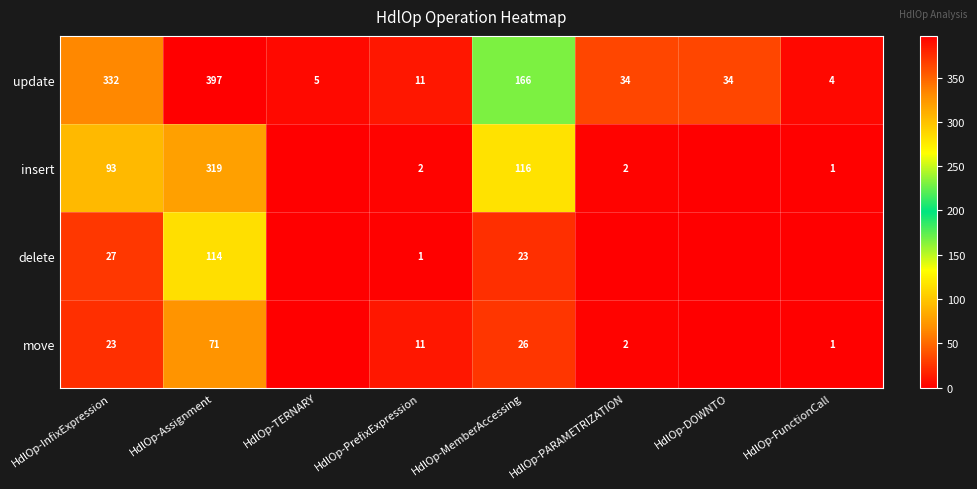

Where does the update series first go above 34?

HdlOp-InfixExpression